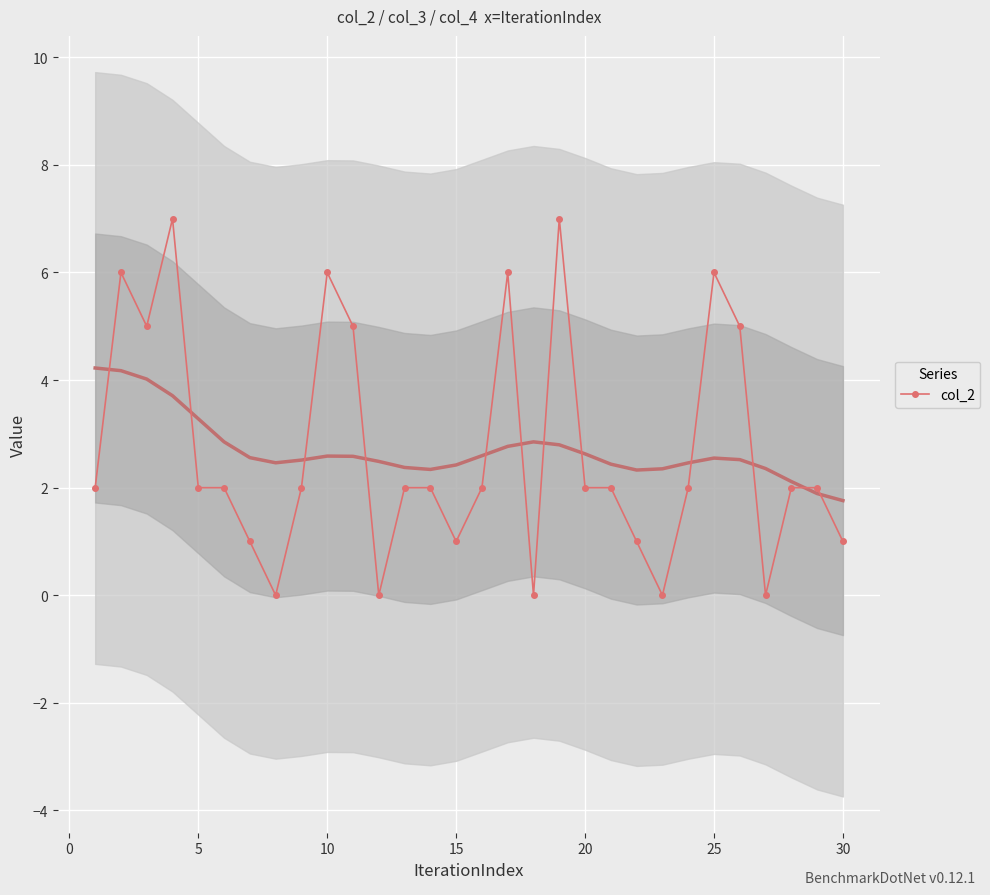

Reading left to right, transcribe all the data shown in this chart.

2	6	5	7	2	2	1	0	2	6	5	0	2	2	1	2	6	0	7	2	2	1	0	2	6	5	0	2	2	1